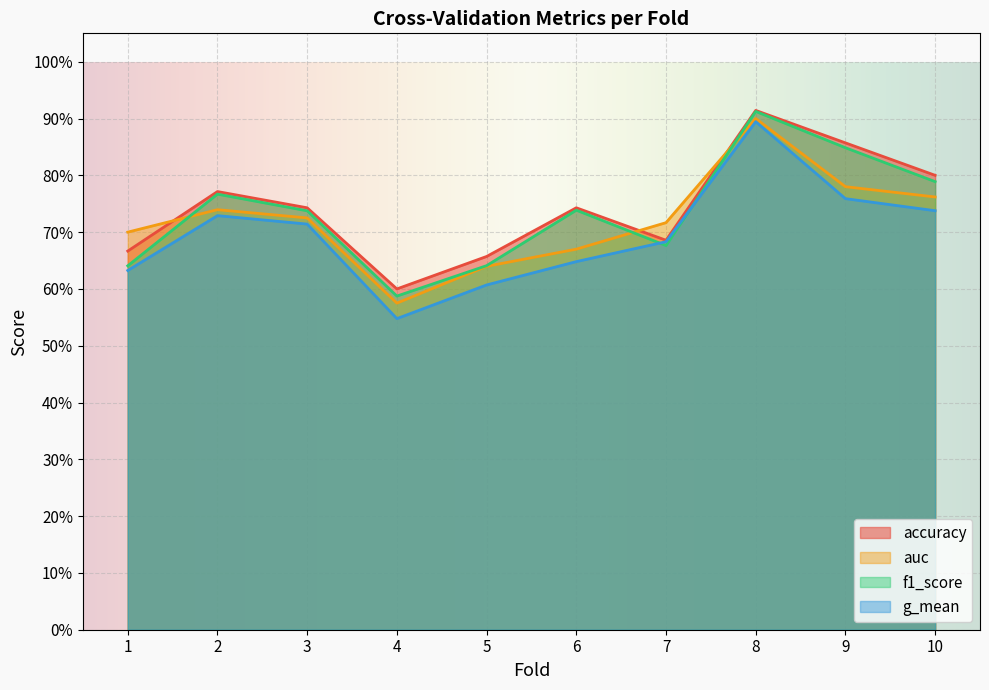

At which category does accuracy reach its first local valley?

4